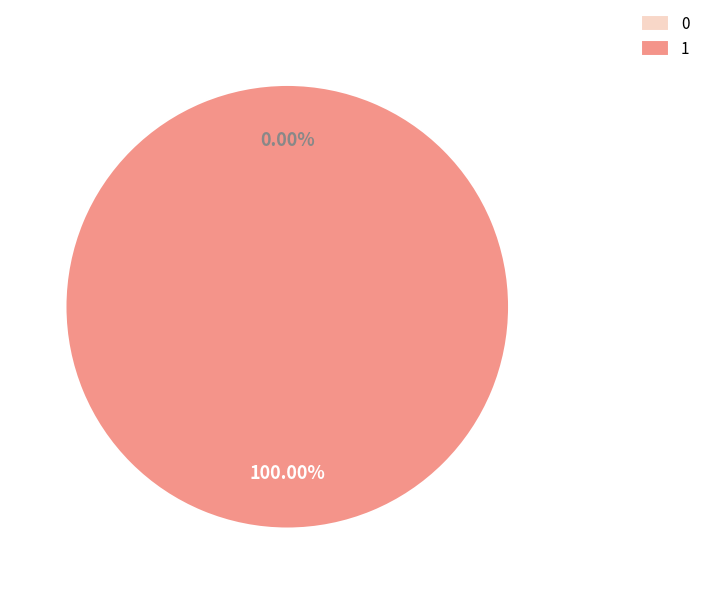

Which has a higher value, 0 or 1?

1